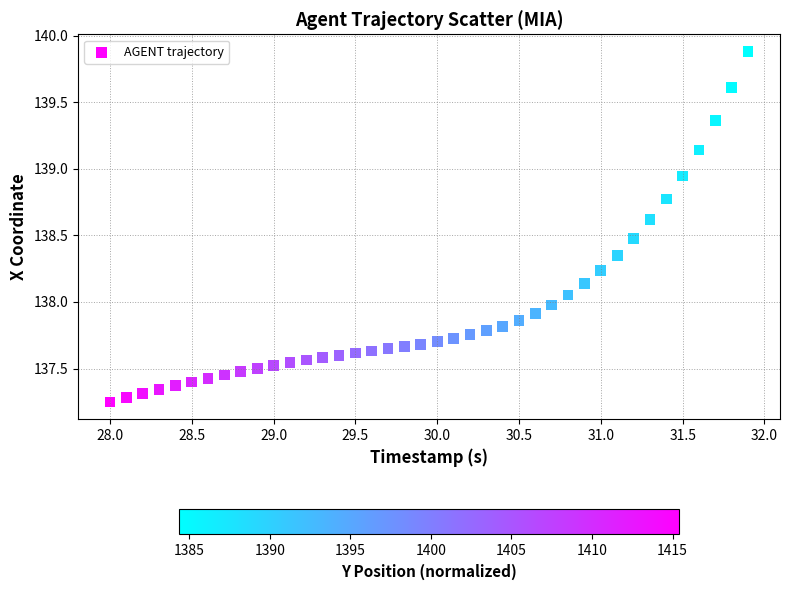

What is the range of X values (max minus min)?

3.9